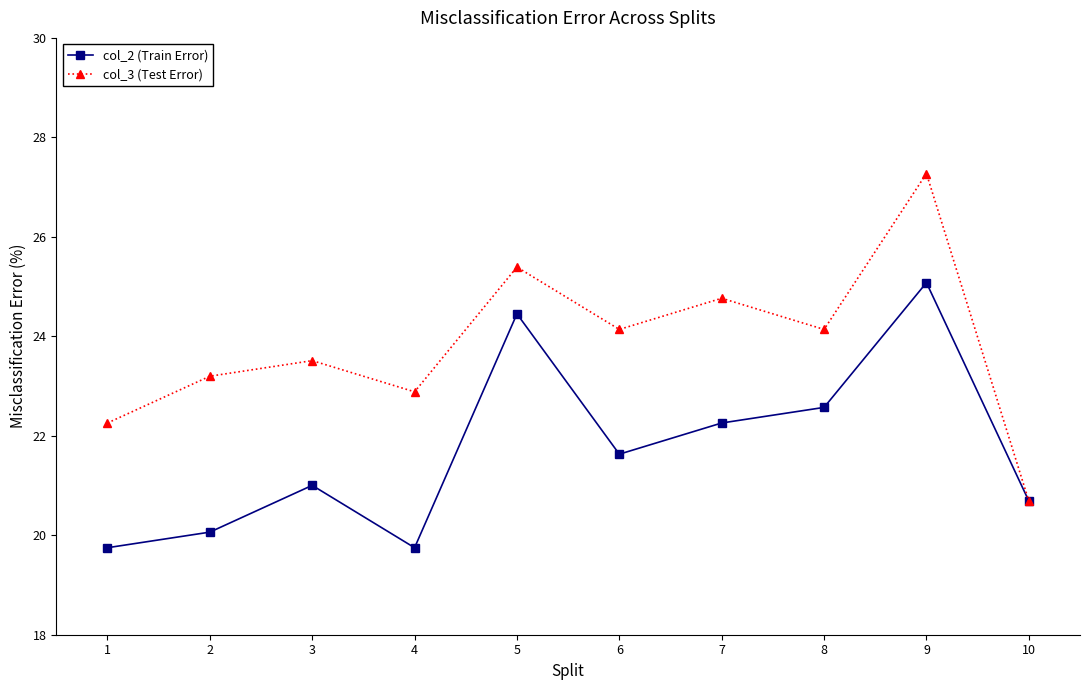

List the series in order of their overall mean, lowest first.

col_2 (Train Error), col_3 (Test Error)